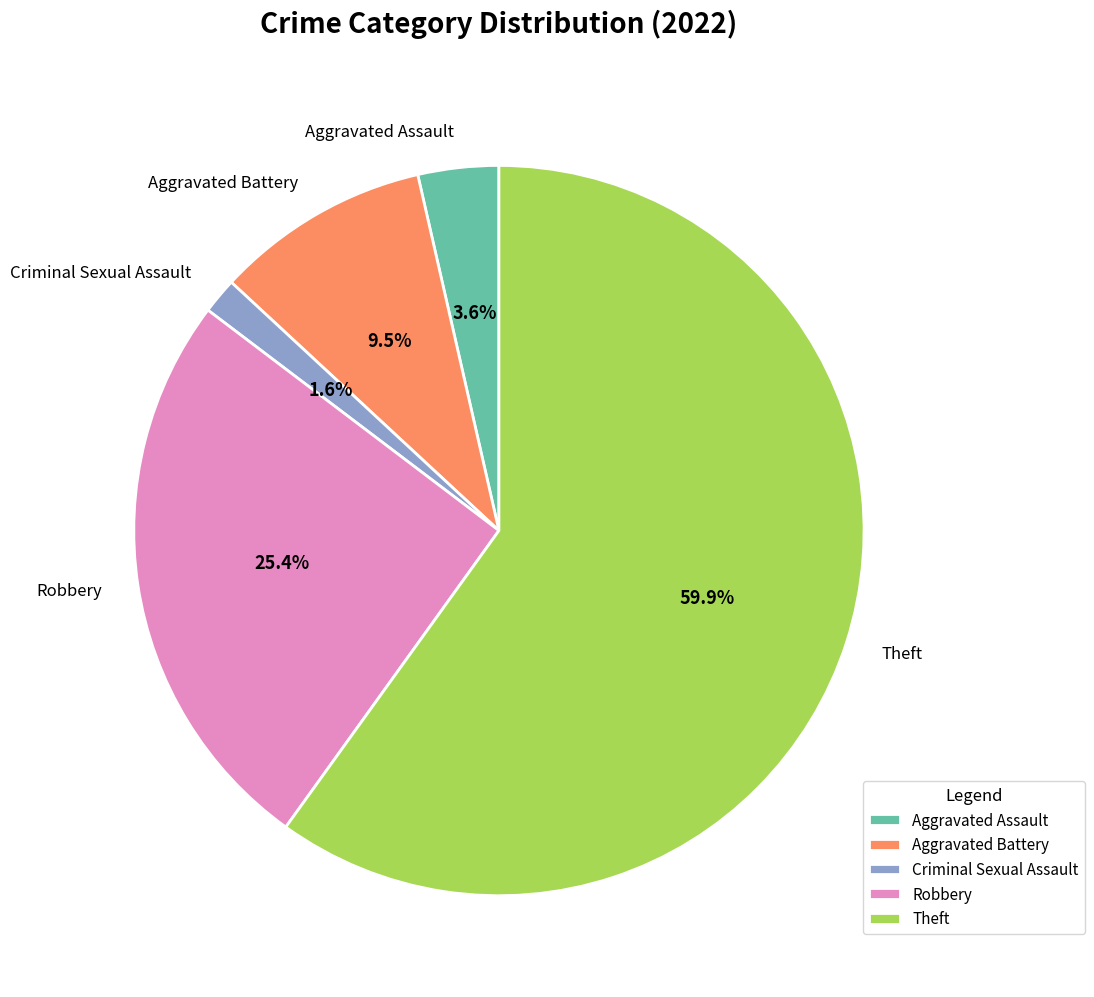

What is the largest slice in the pie chart?

Theft